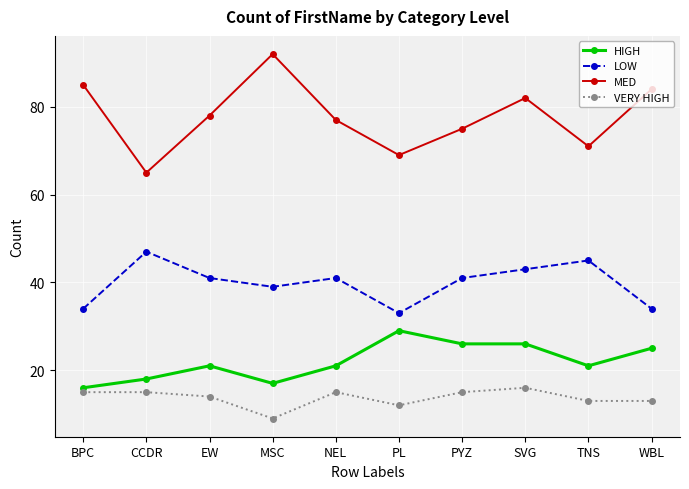

Which series has the largest range (max minus min)?

MED